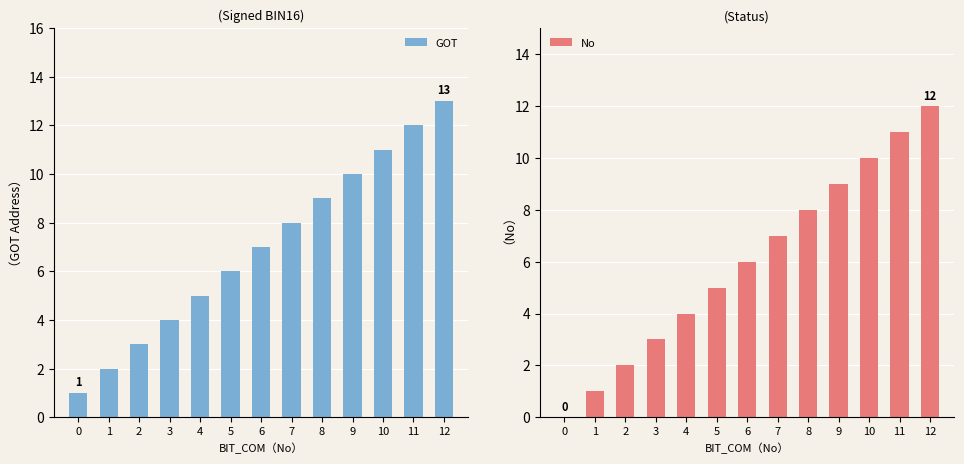

Which series has the largest range (max minus min)?

GOT